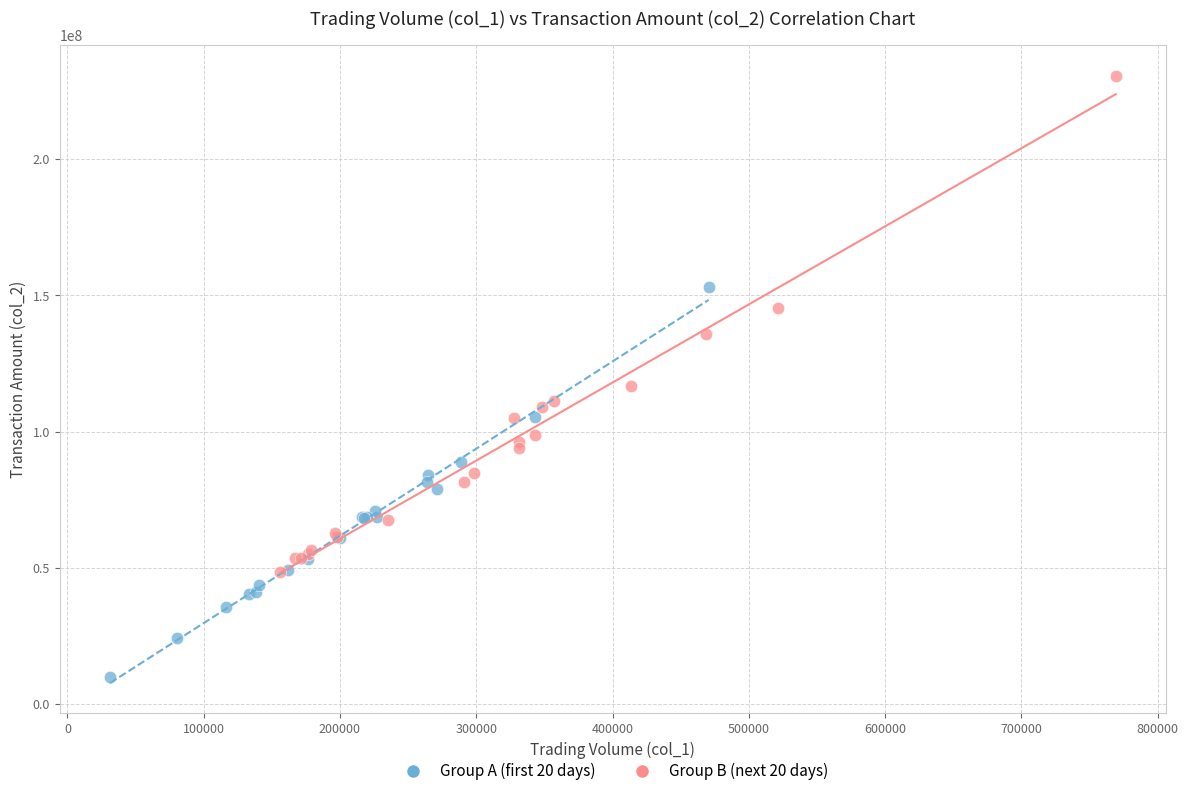

Which series contains the highest Y value?

Group B (next 20 days)